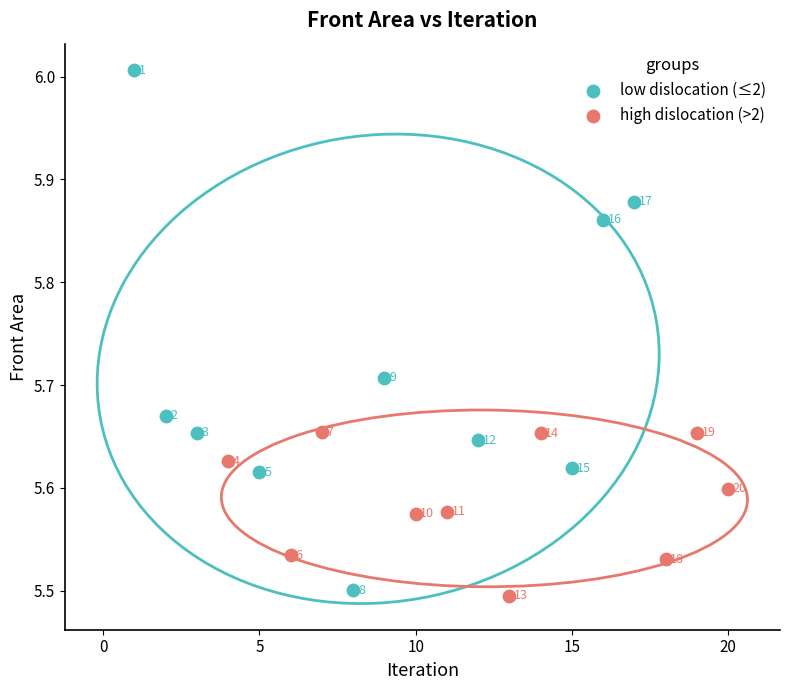

Which series has the largest Y range (max minus min)?

low dislocation (≤2)